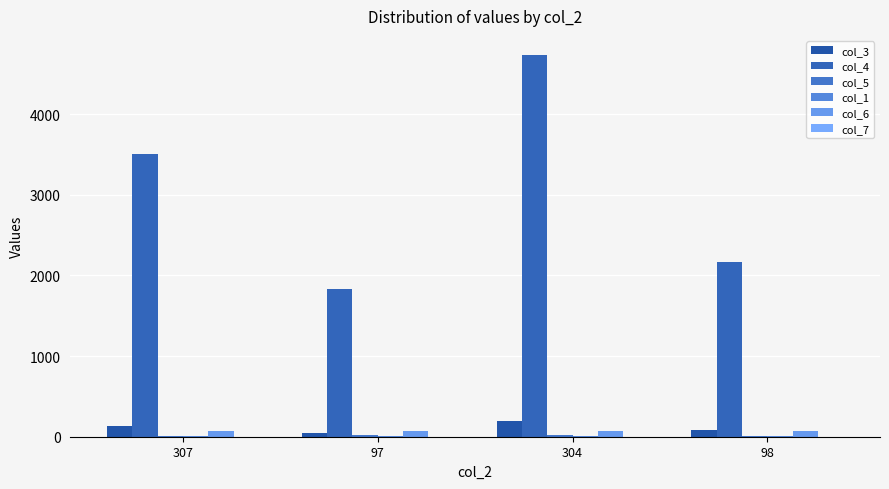

Does the chart contain stacked bars?

No